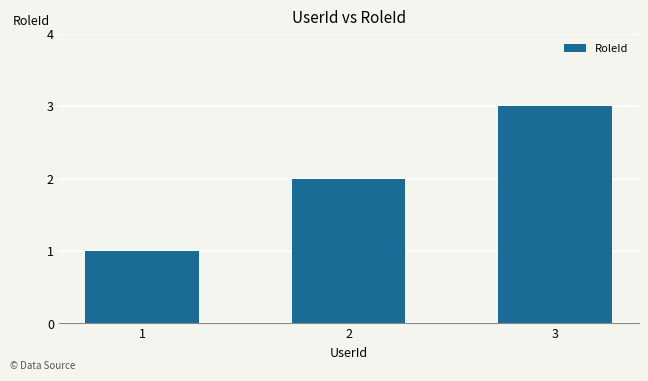

What is the approximate value at 3?

3